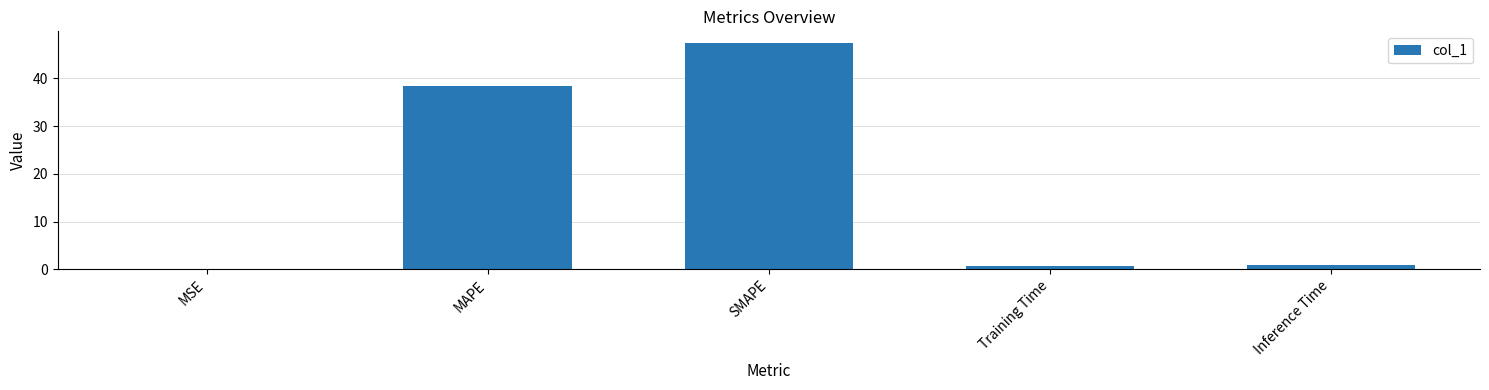

Which label corresponds to the largest value in the chart?

SMAPE